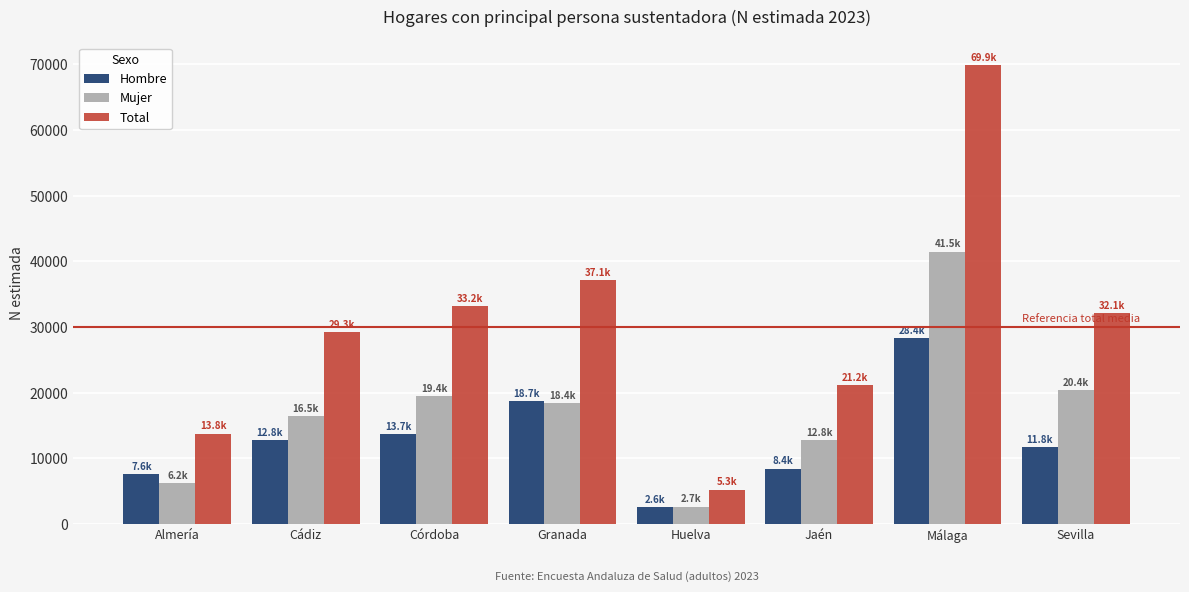

How many bars are there in each group?

3